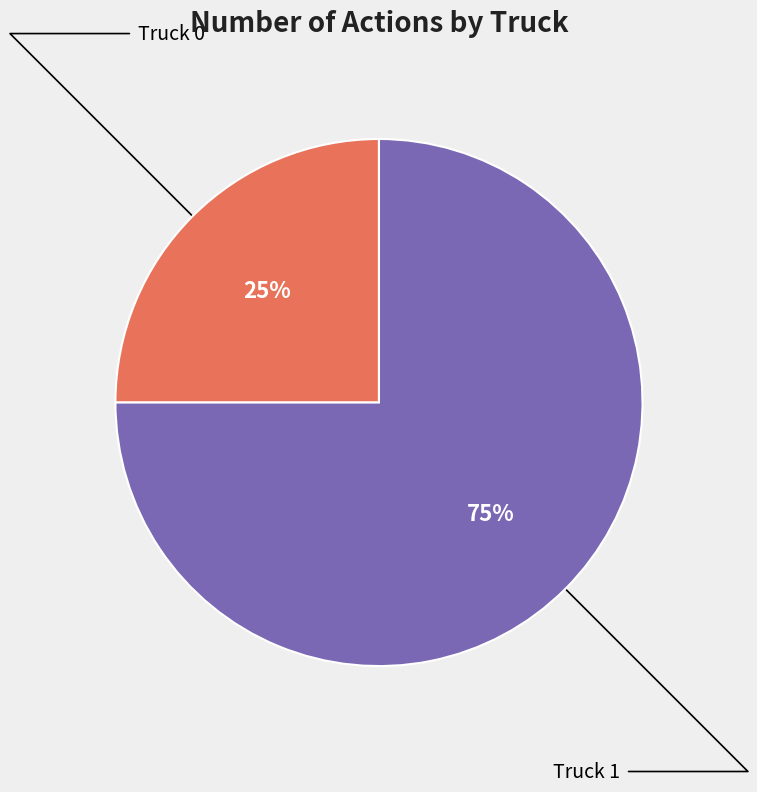

To the nearest percent, what is the average slice percentage?

50%